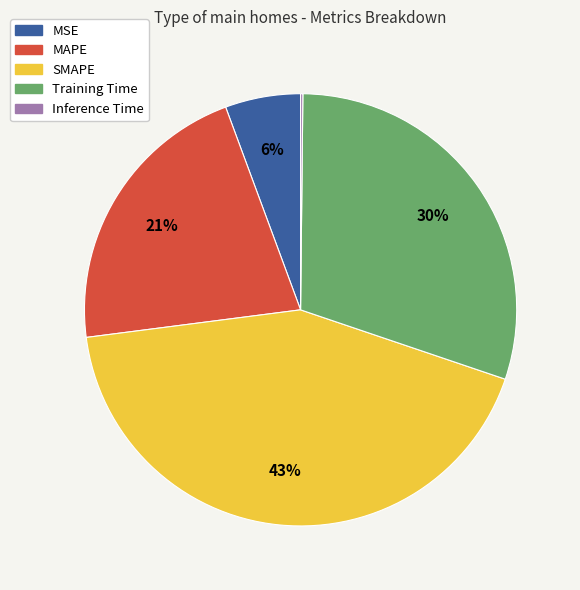

True or false: MAPE accounts for 31% of the total.

False